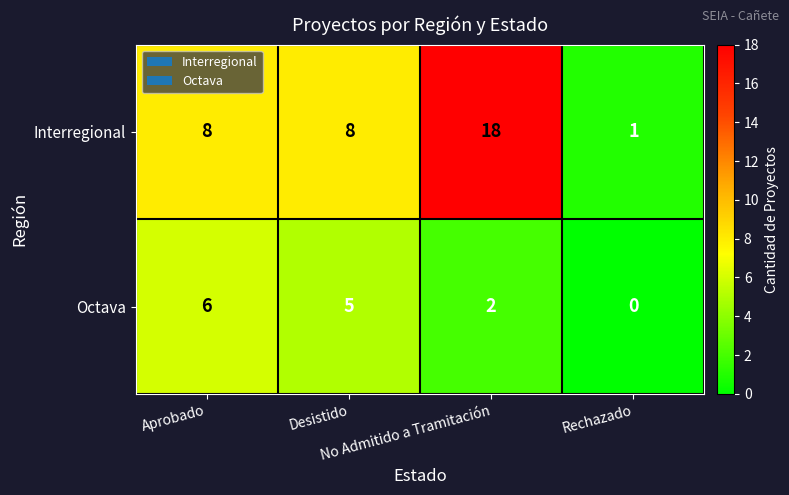

What is the spread (max minus min) of values at Rechazado?

1